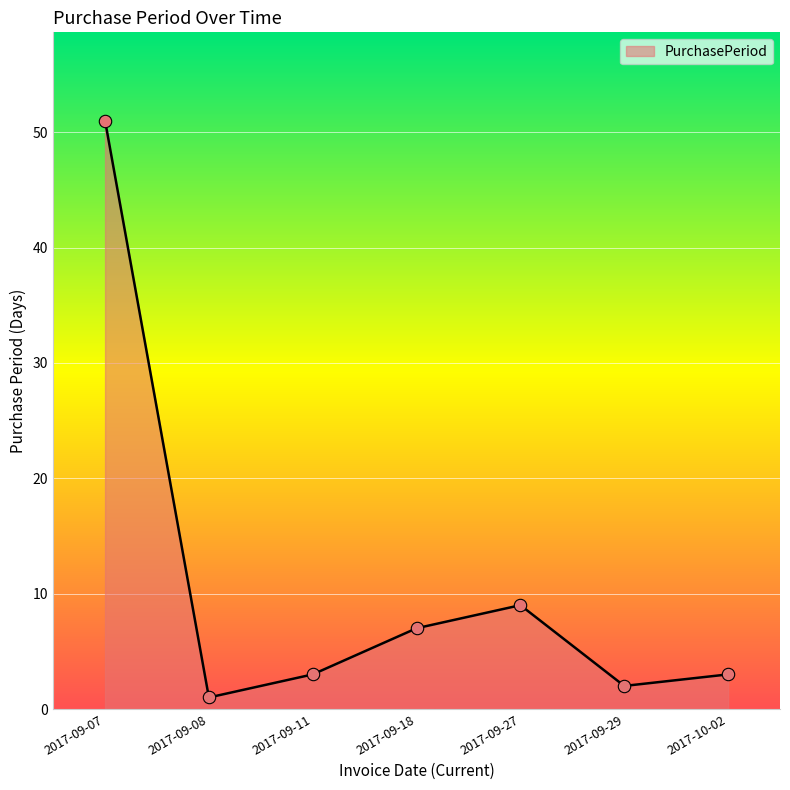

Approximately how many times larger is the value at 2017-09-08 compared to 2017-09-29?

0.5